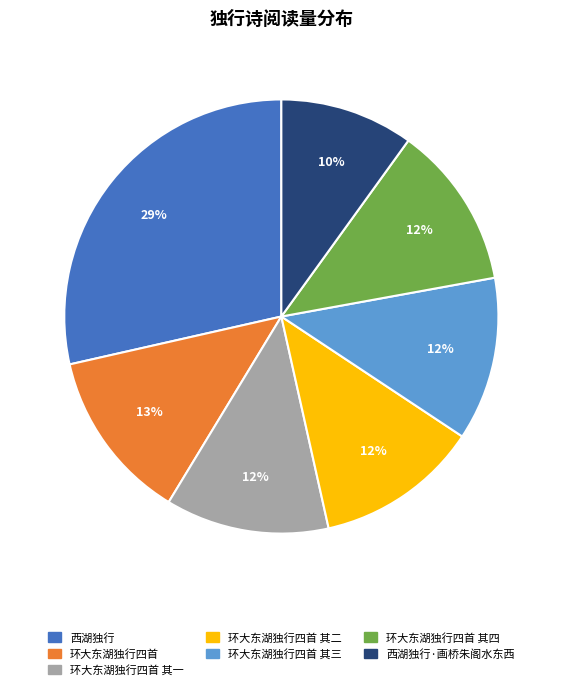

Is there any slice that represents more than half of the pie?

No